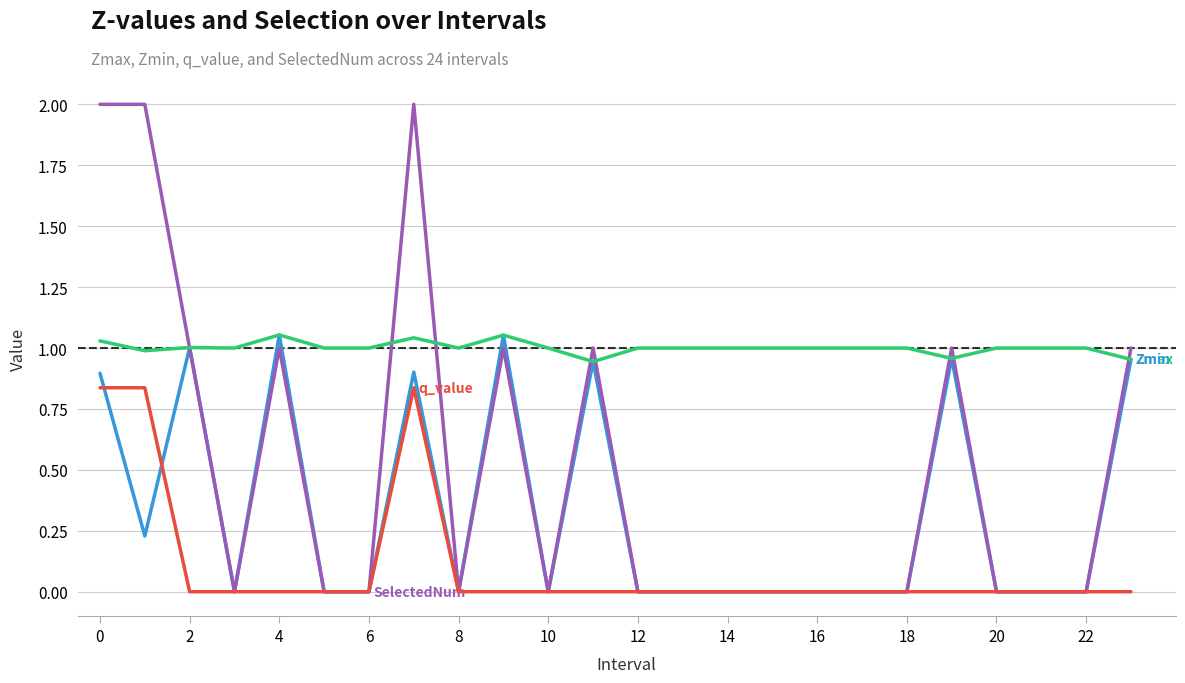

What is the greatest value displayed?

2.0